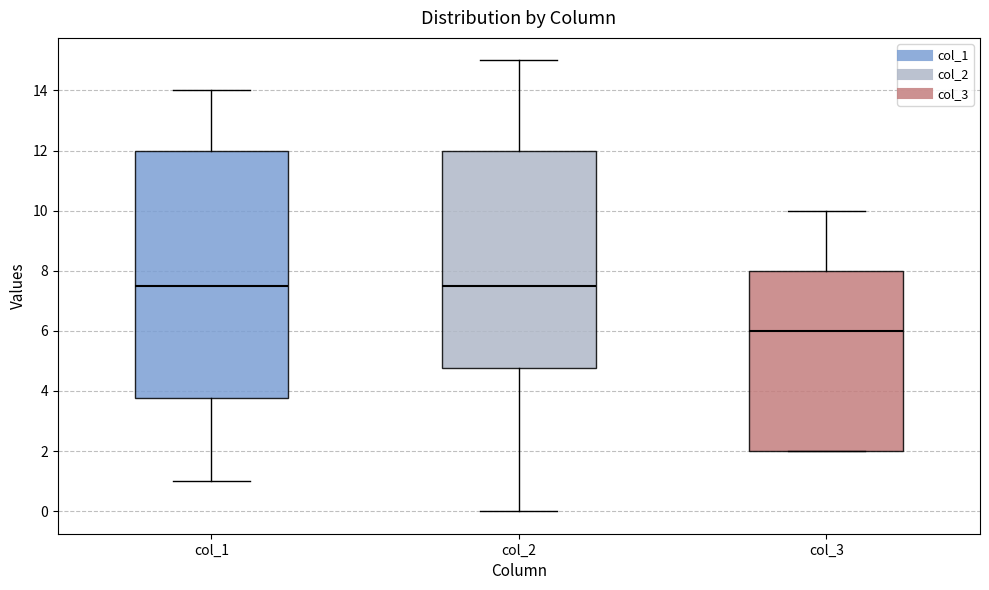

Reading left to right, transcribe this box plot: for each box, give where its median line is, the range the box spans, and where its two whiskers end, as read against the y-axis. The values are not printed on the chart, so give them approximately, as read against the axis.

col_1: median 7.6, box 3.8 to 12.0, whiskers 1.0 to 14.0
col_2: median 7.6, box 4.8 to 12.0, whiskers 0.0 to 15.0
col_3: median 6.0, box 2.0 to 8.0, whiskers 2.0 to 10.0